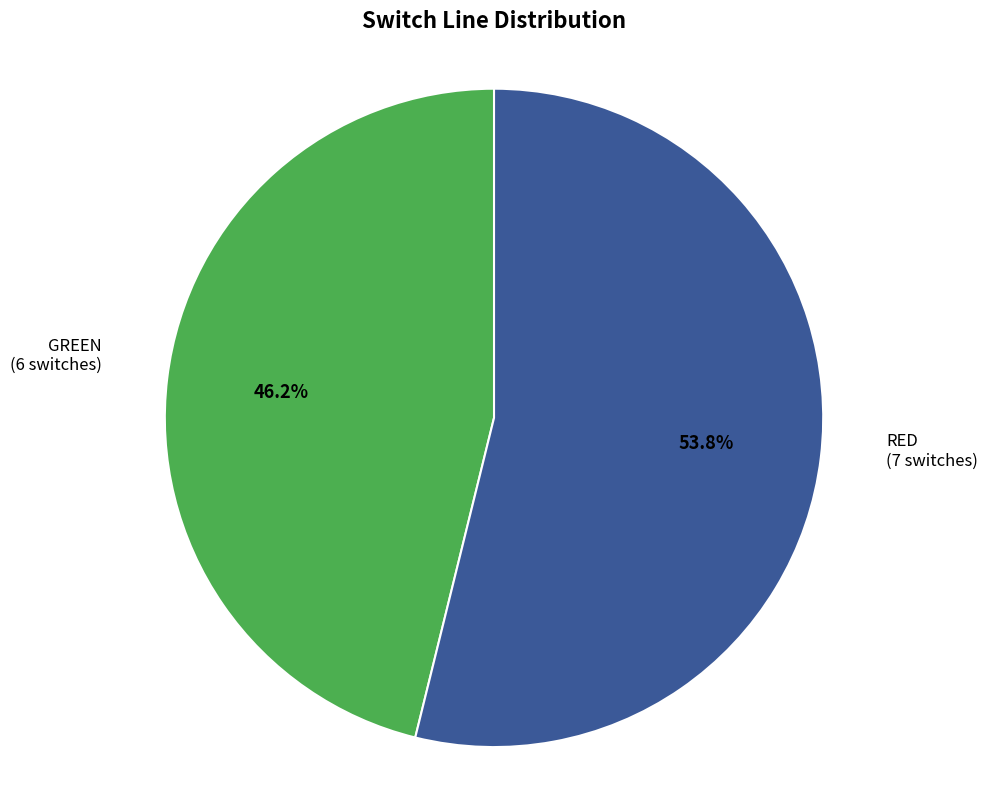

What percentage is the GREEN slice, to the nearest percent?

46%